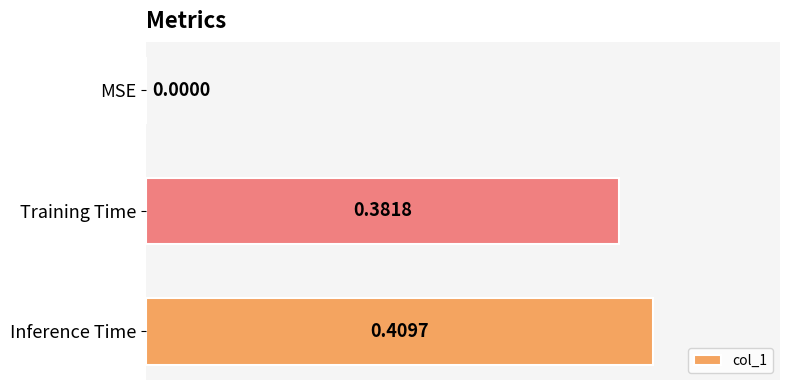

Which category has the highest value across all series?

Inference Time